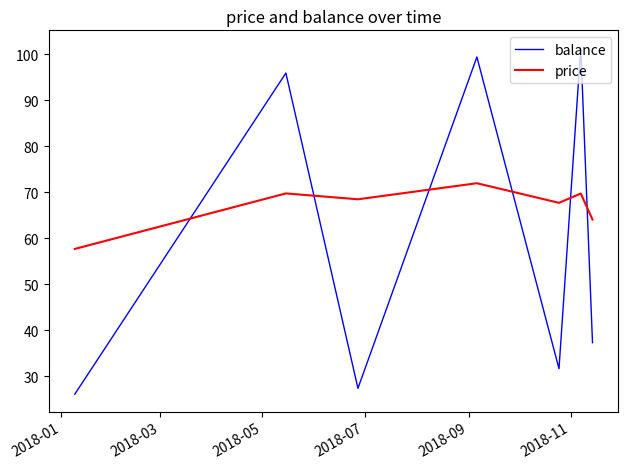

Which series has the largest total across all categories?

price